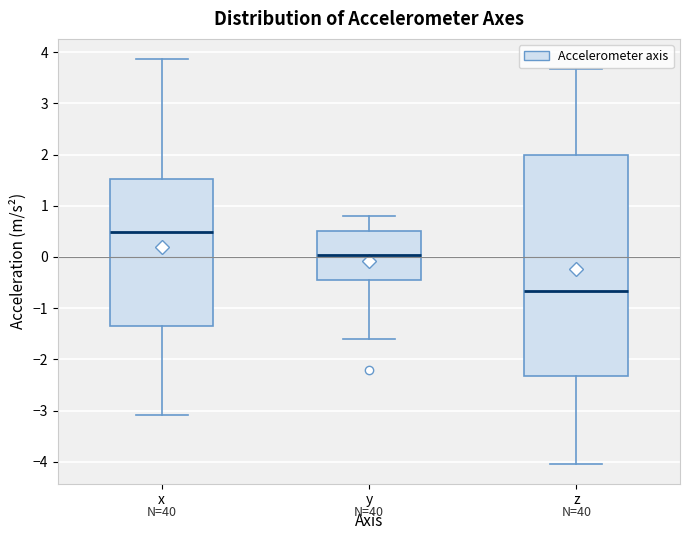

Where does the median line of the box for y sit on the y-axis? The values are not printed on the chart, so give them approximately, as read against the axis.

0.0